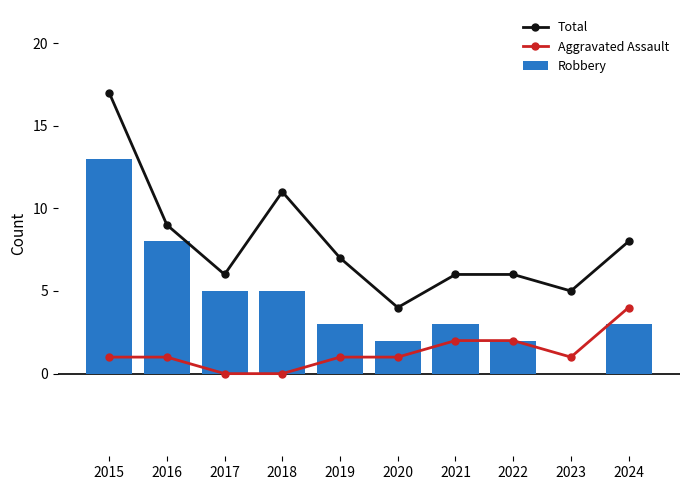

Which series has the widest spread of values?

Total